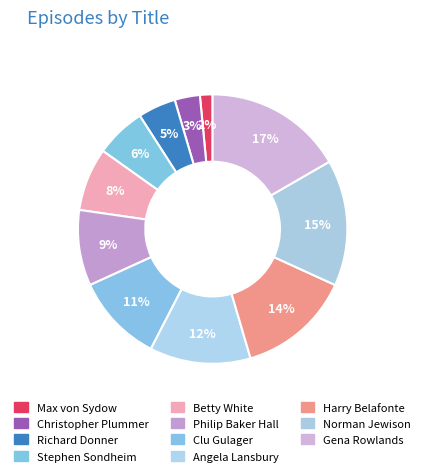

Does Richard Donner represent more than half of the total?

No